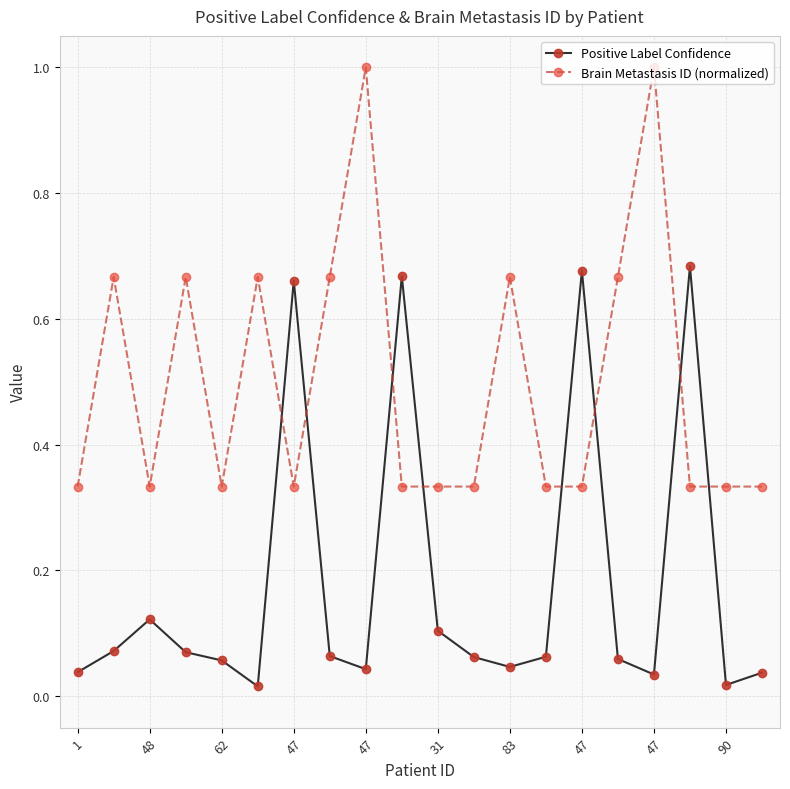

True or false: Positive Label Confidence has more than 2 points higher than both neighbors.

True